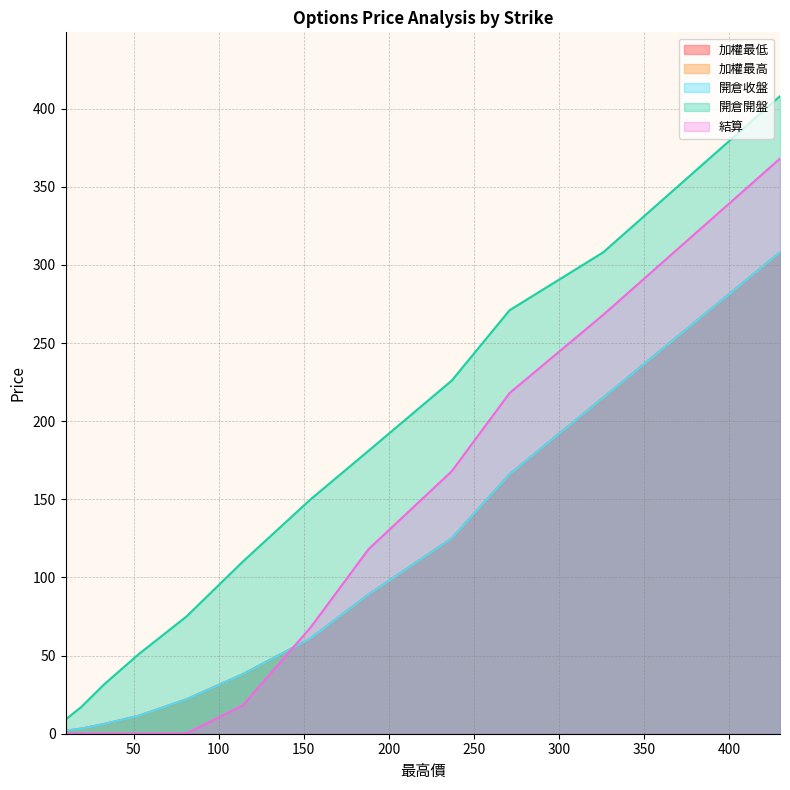

Between 33 and 188, which is larger?

188